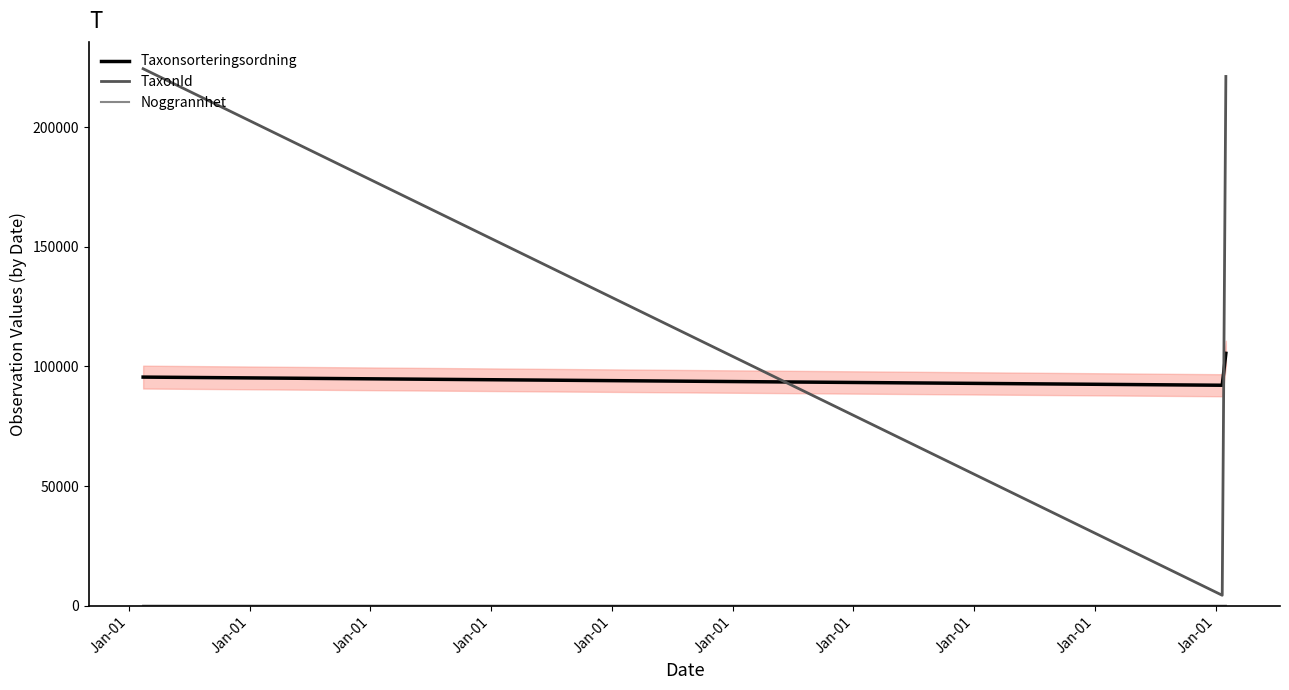

What is the difference between the maximum and minimum values in the Taxonsorteringsordning series?

13338